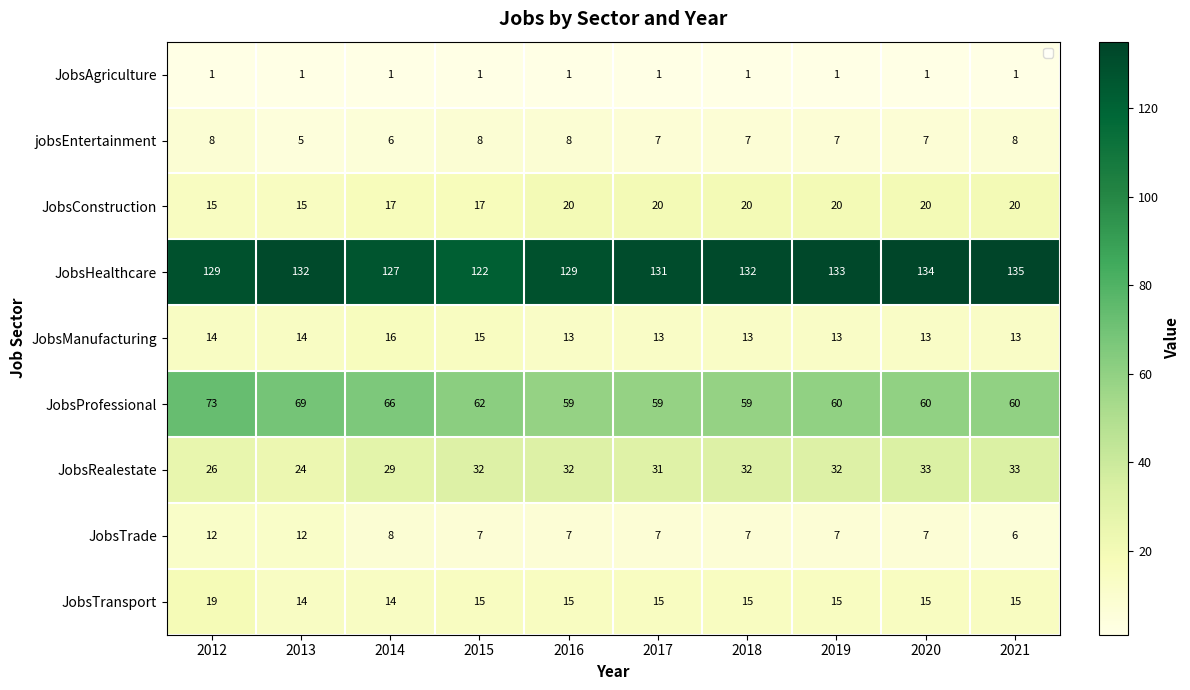

Is it true that JobsTrade equals 12 at 2015?

False